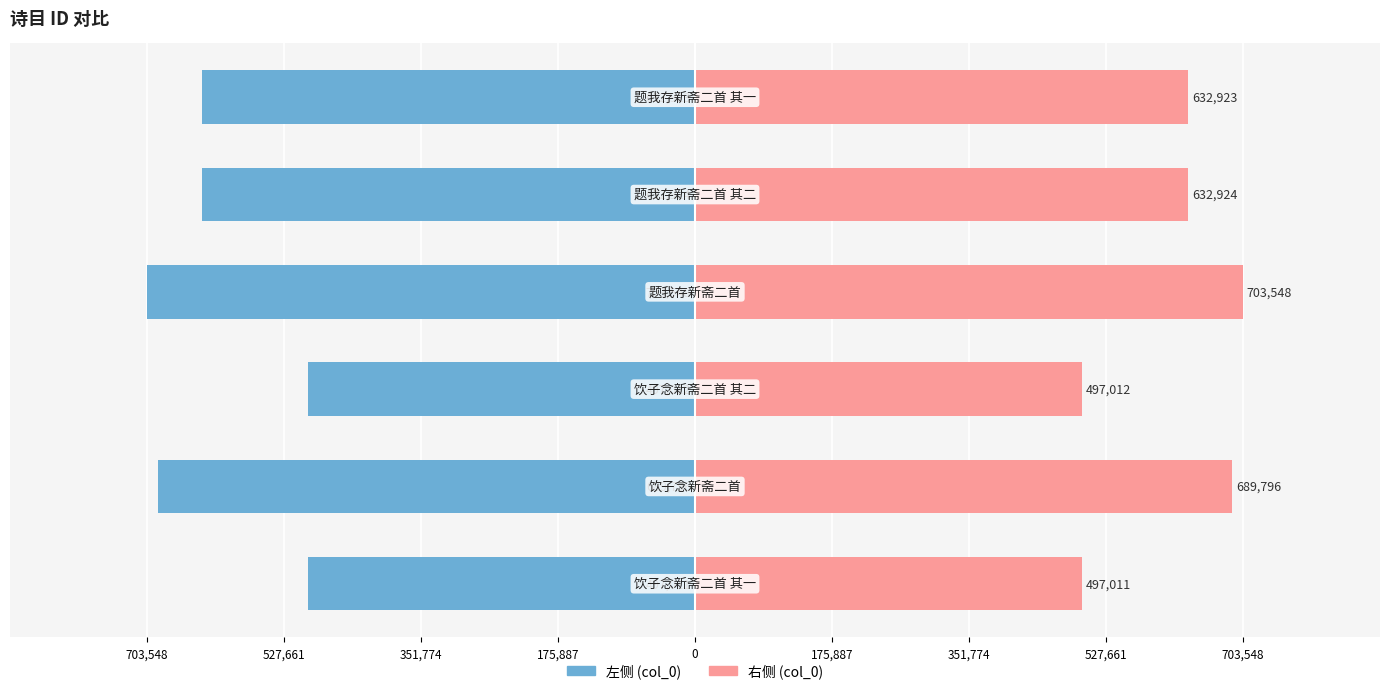

Is the value of 左侧 (col_0) at 175,887 greater than the value of 右侧 (col_0) at 175,887?

No